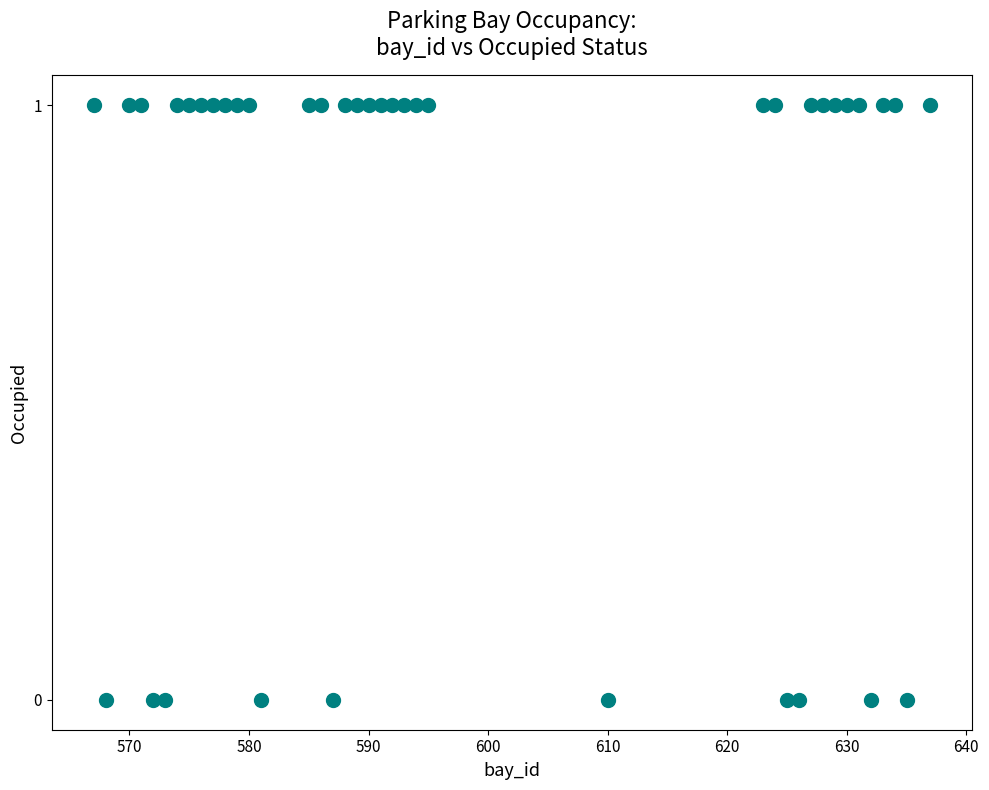

What is the range of X values (max minus min)?

70